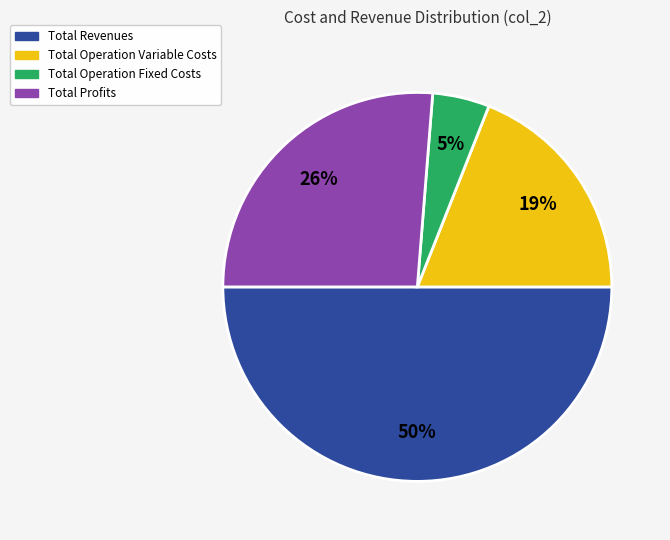

To the nearest percent, what is the difference between the largest and smallest slice percentages?

45%